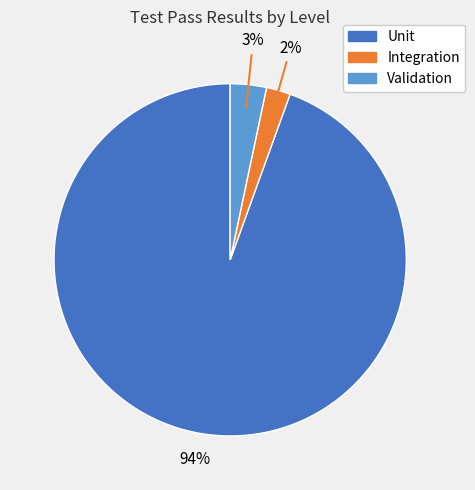

Is it true that Integration is 8% of the pie?

False